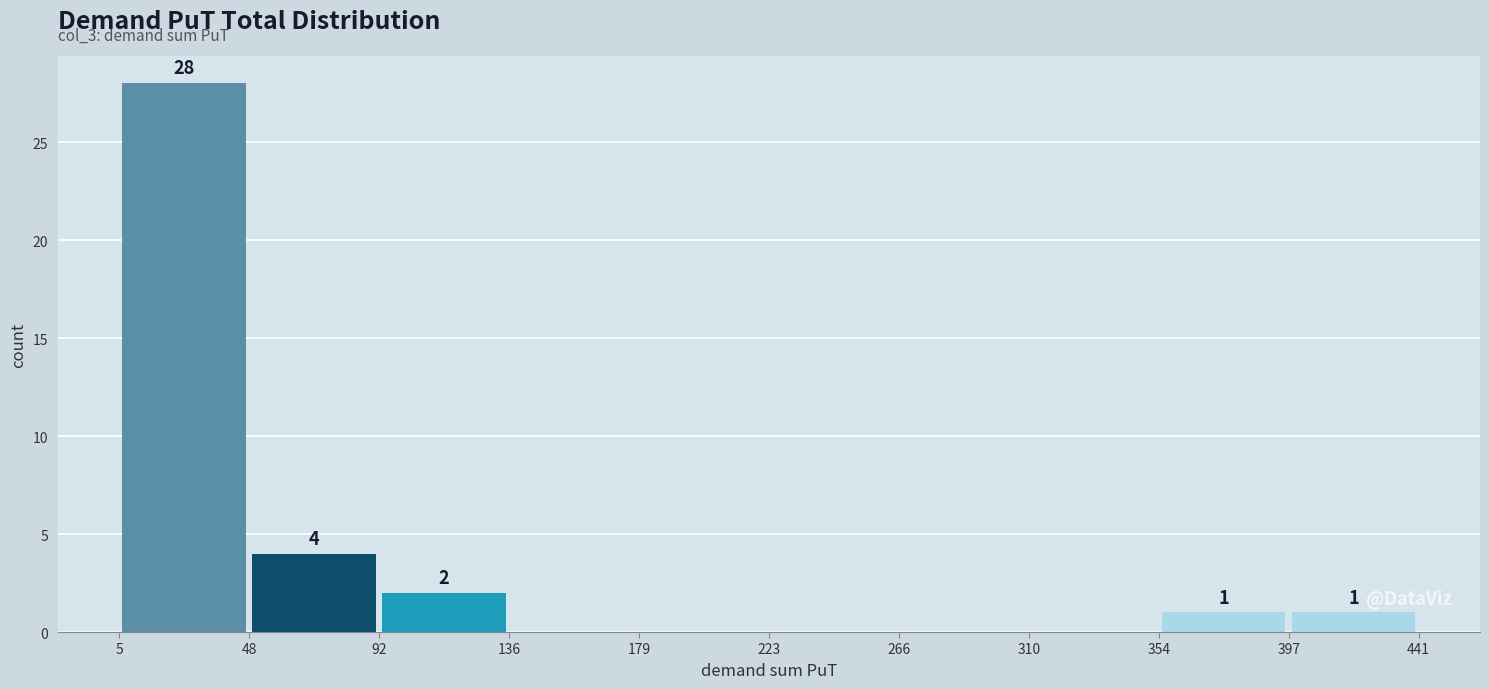

Over which range of the x-axis is the bar tallest?

5 to 48